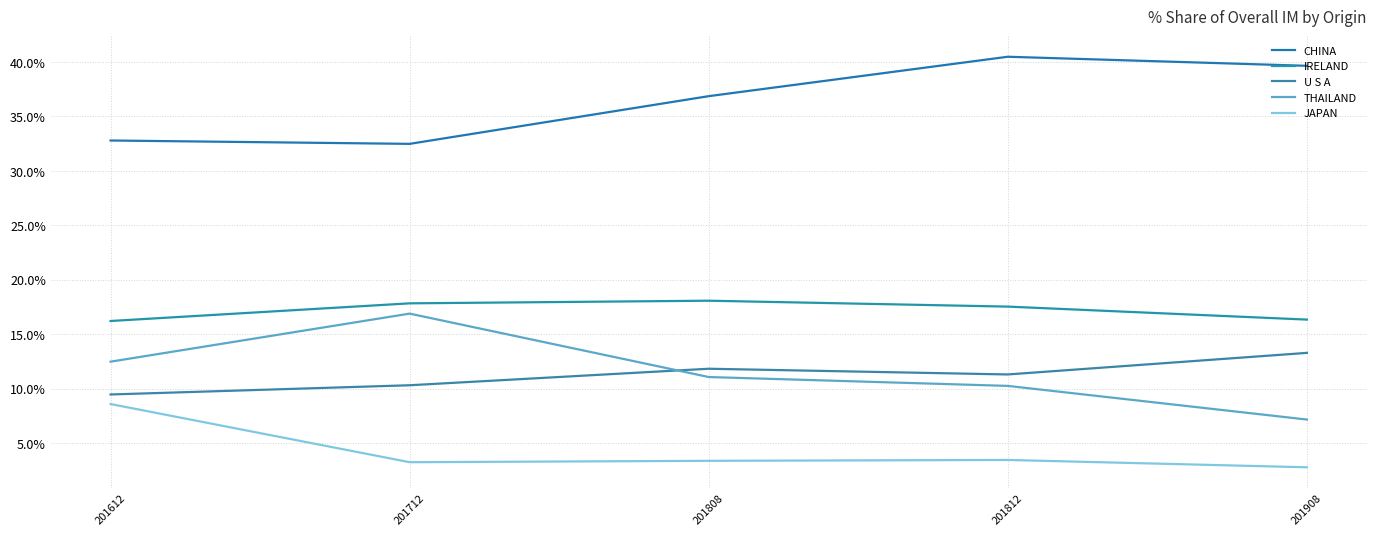

What is the maximum value shown in the chart?

40.5